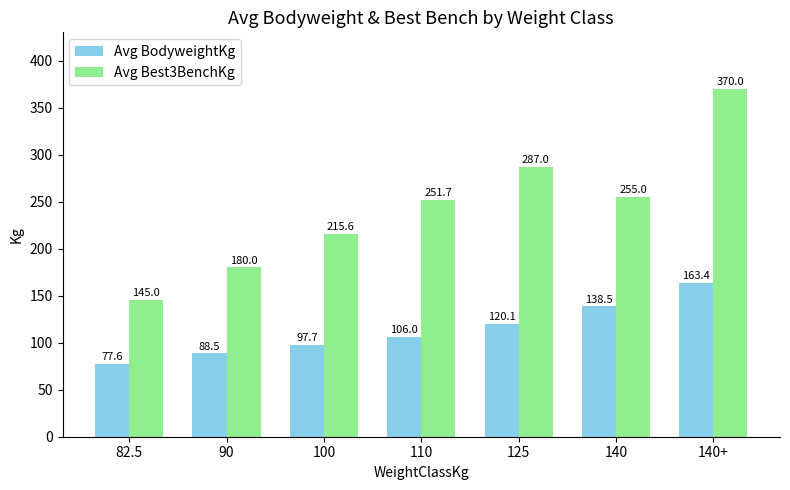

What are all the series names shown in the legend?

Avg BodyweightKg, Avg Best3BenchKg